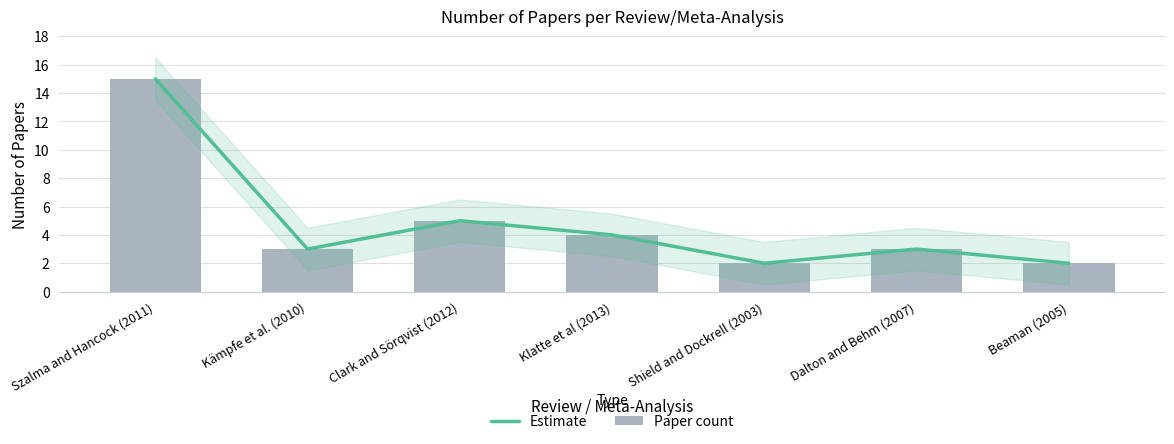

Between Kämpfe et al. (2010) and Klatte et al (2013), which series saw the biggest shift?

Estimate